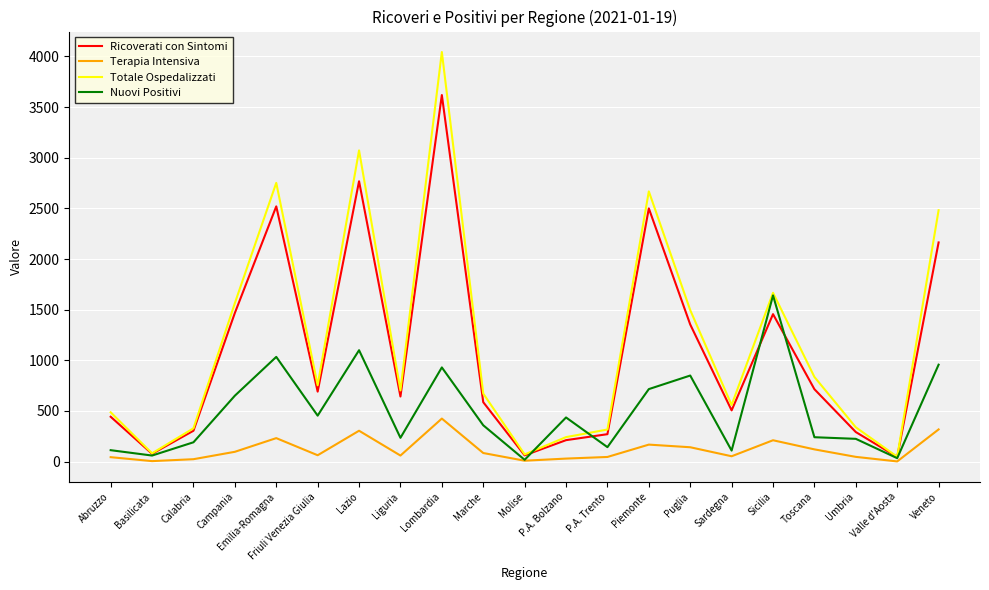

Which series has the widest spread of values?

Totale Ospedalizzati